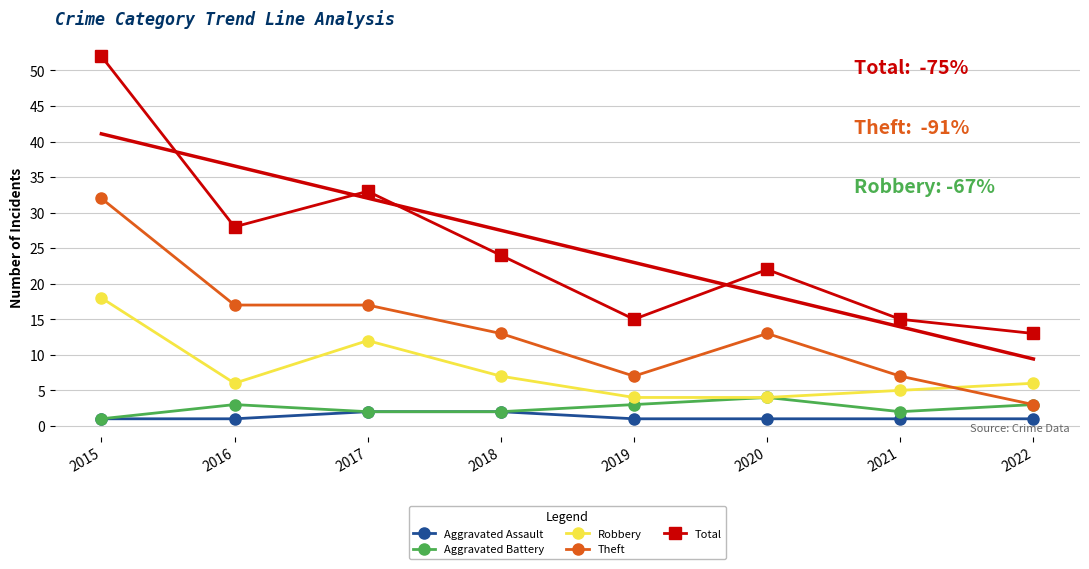

Which series has the largest range (max minus min)?

Total